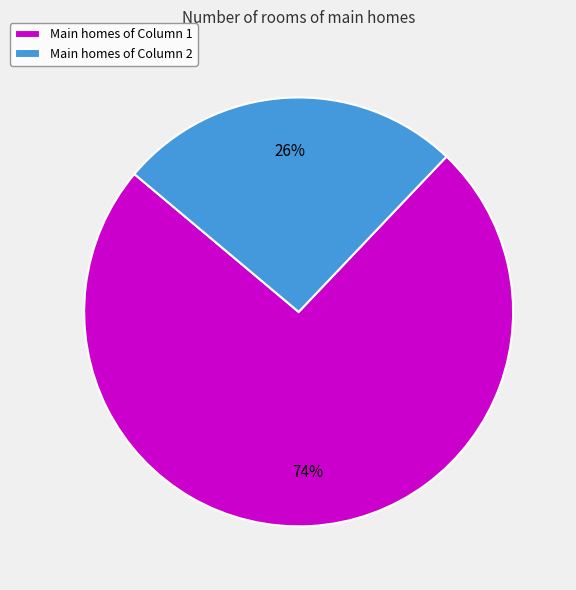

Is it true that Main homes of Column 2 is 15% of the pie?

False